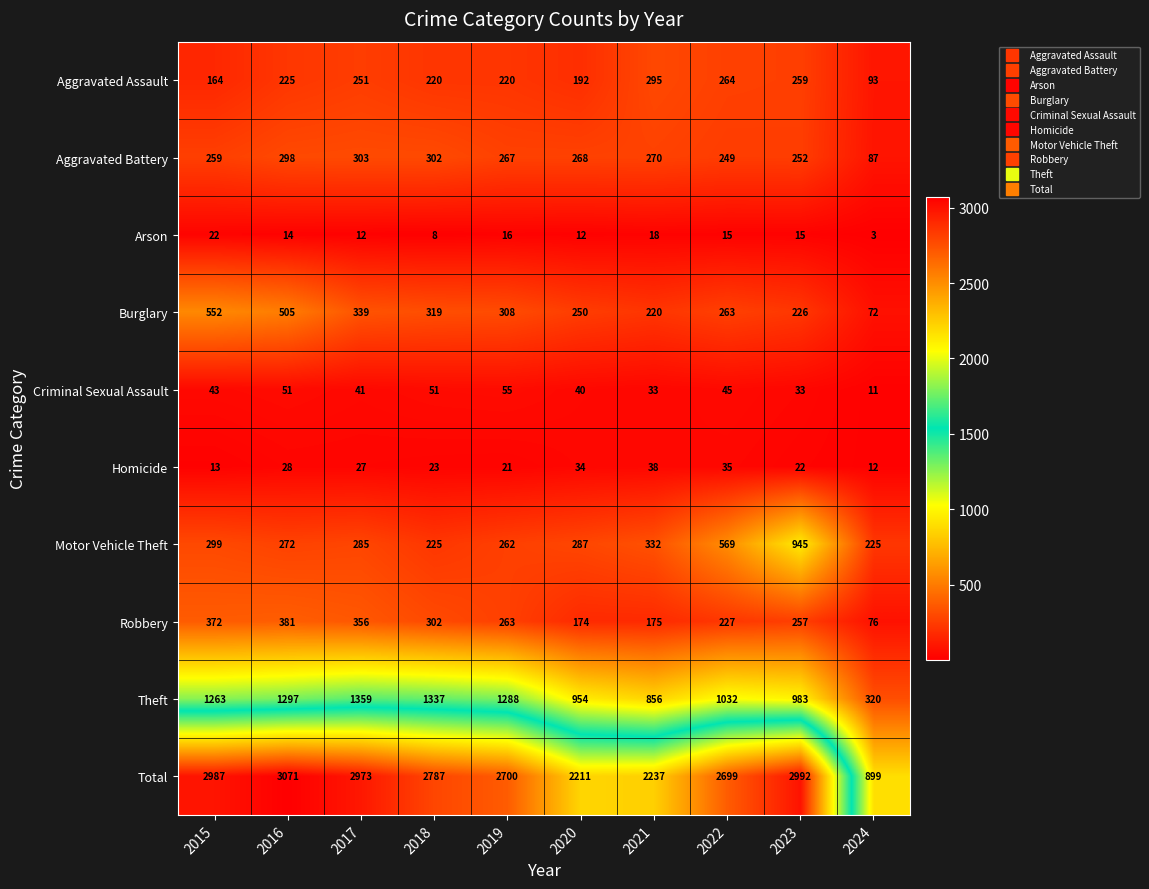

The value of Arson at 2019 is 26. True or false?

False